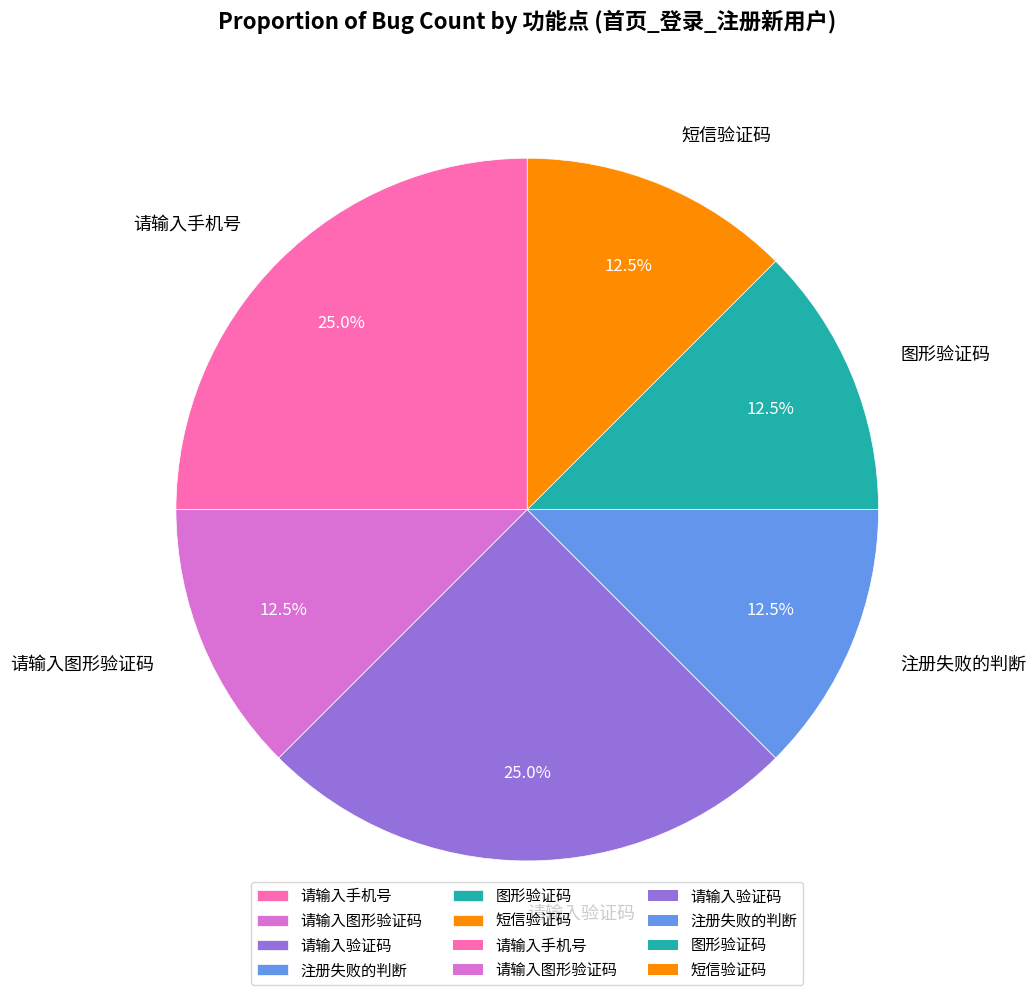

How many segments does this pie chart have?

6